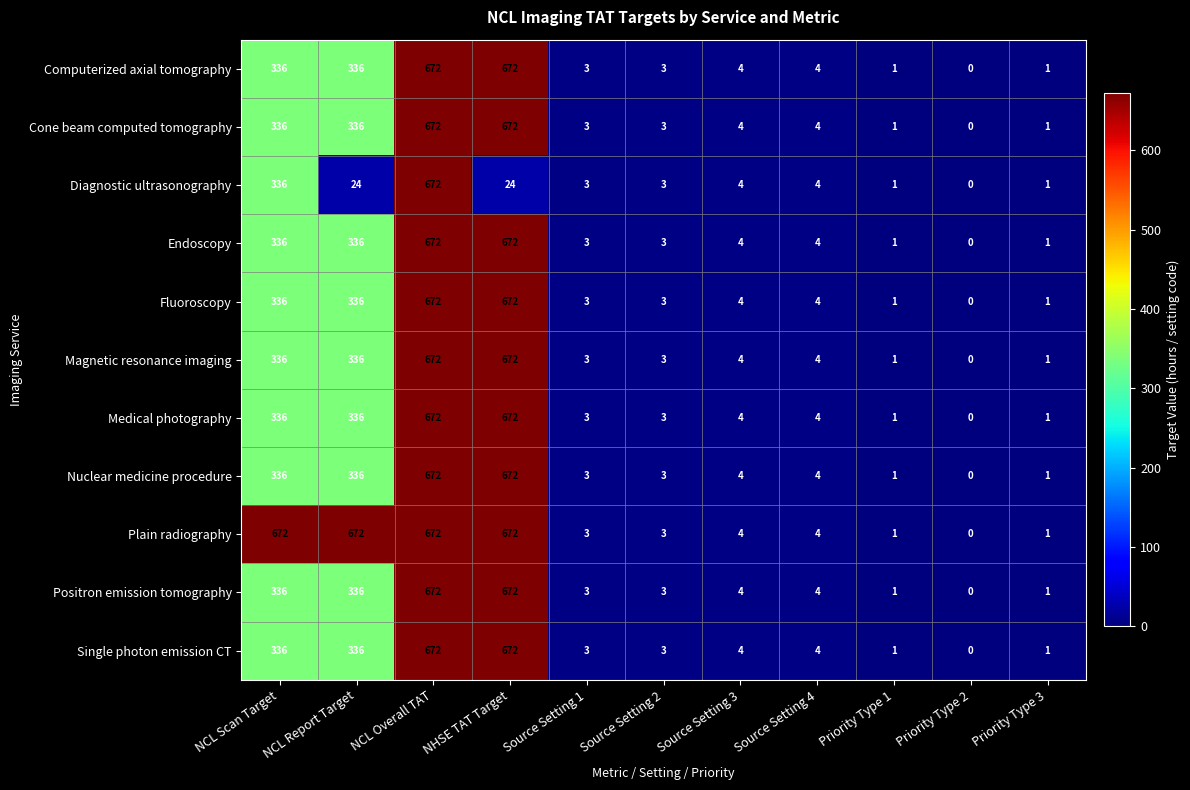

What is the sum of all Medical photography values?

2032